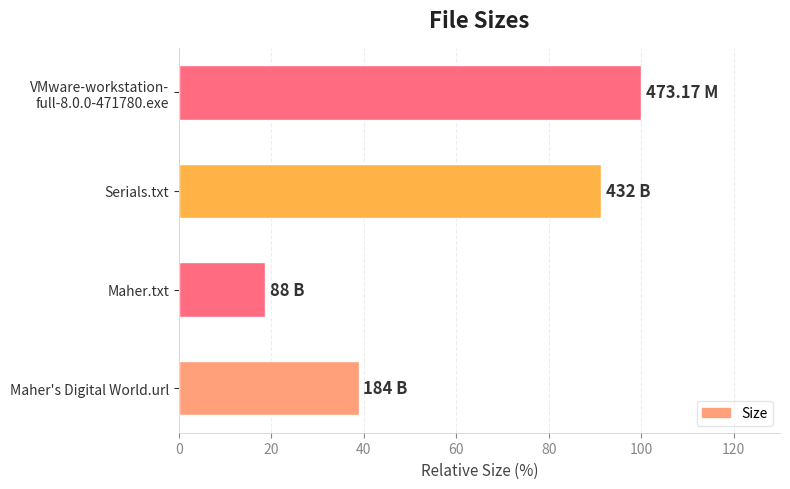

Between Maher's Digital World.url and Maher.txt, which is larger?

Maher's Digital World.url